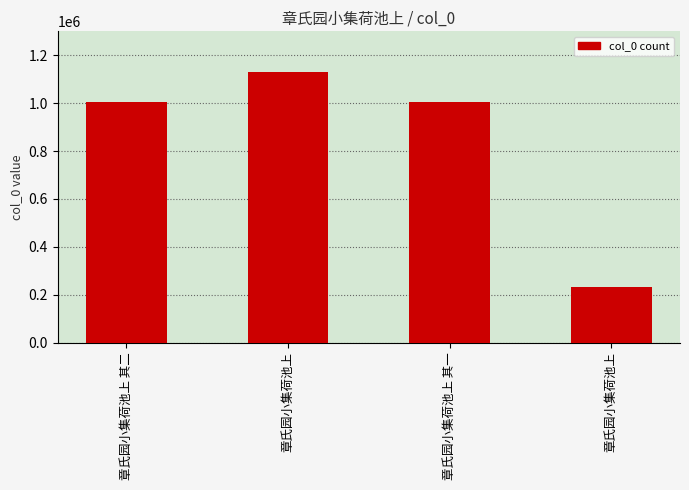

Are the bars horizontal?

No